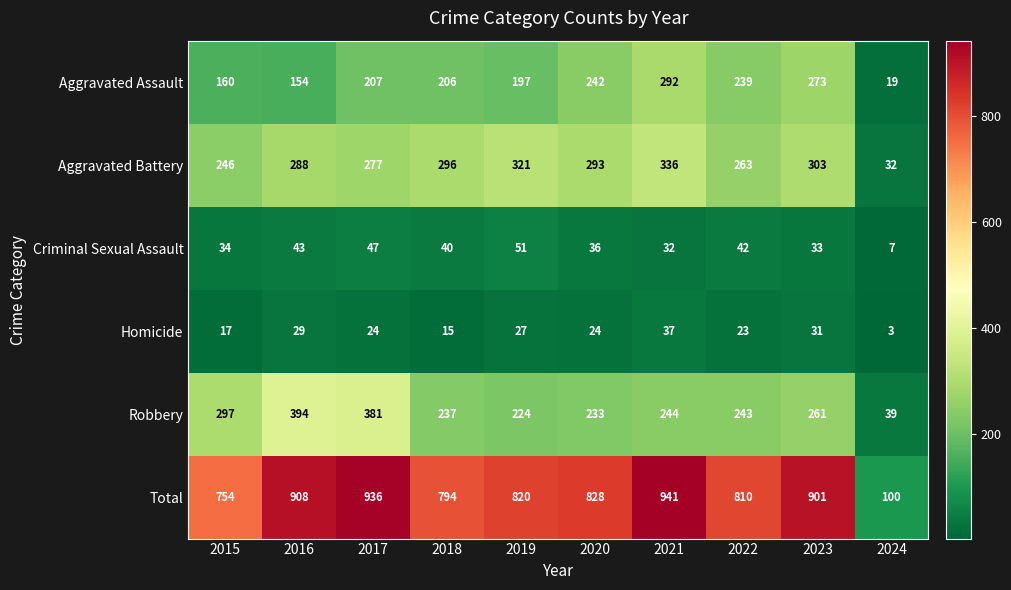

What value does the Robbery series have at 2023, to the nearest 10?

260